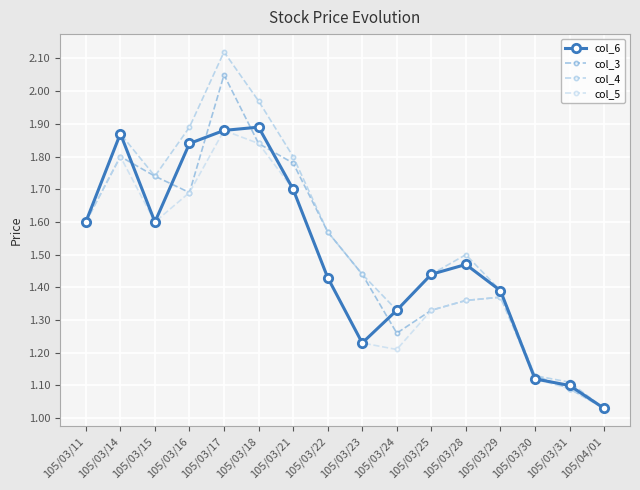

How many series are shown in this chart?

4